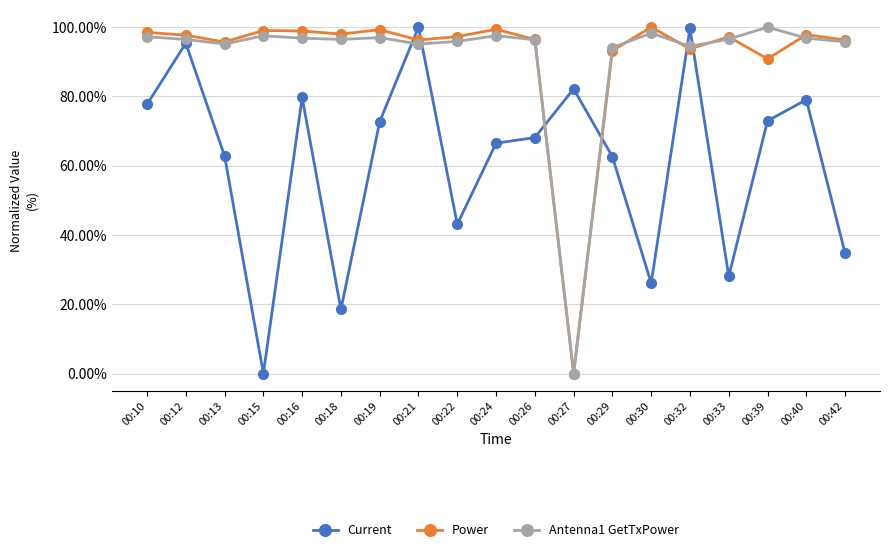

True or false: Power has a value of 1.0 at 00:21.

True